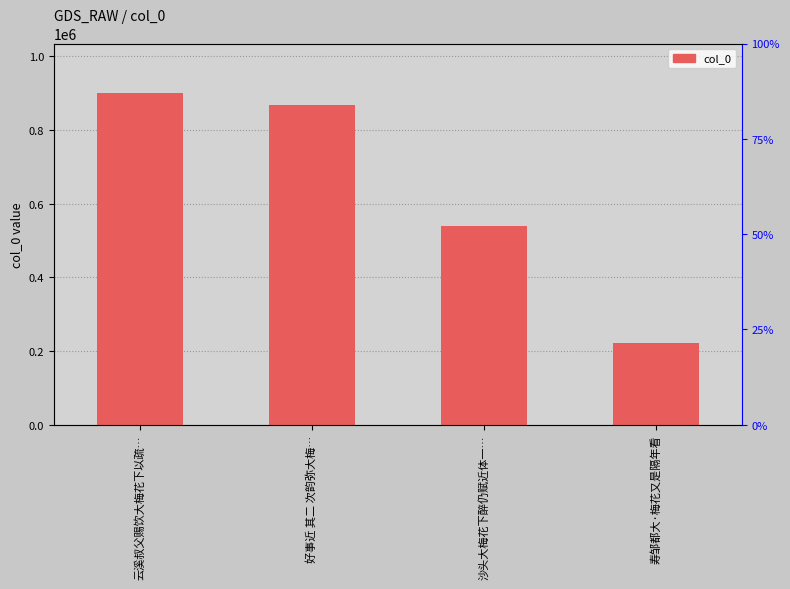

Does the chart contain stacked bars?

No